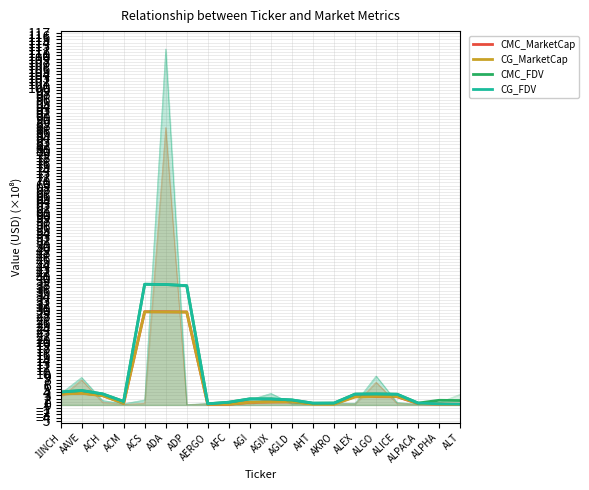

How many categories are shown in the chart?

20